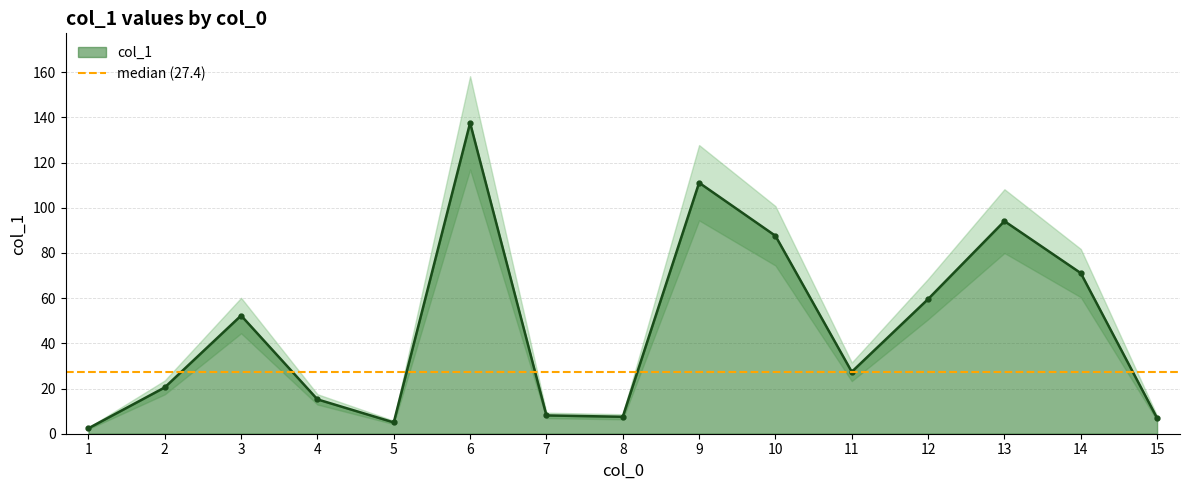

What is the sum of the values at 12 and 11?

87.0